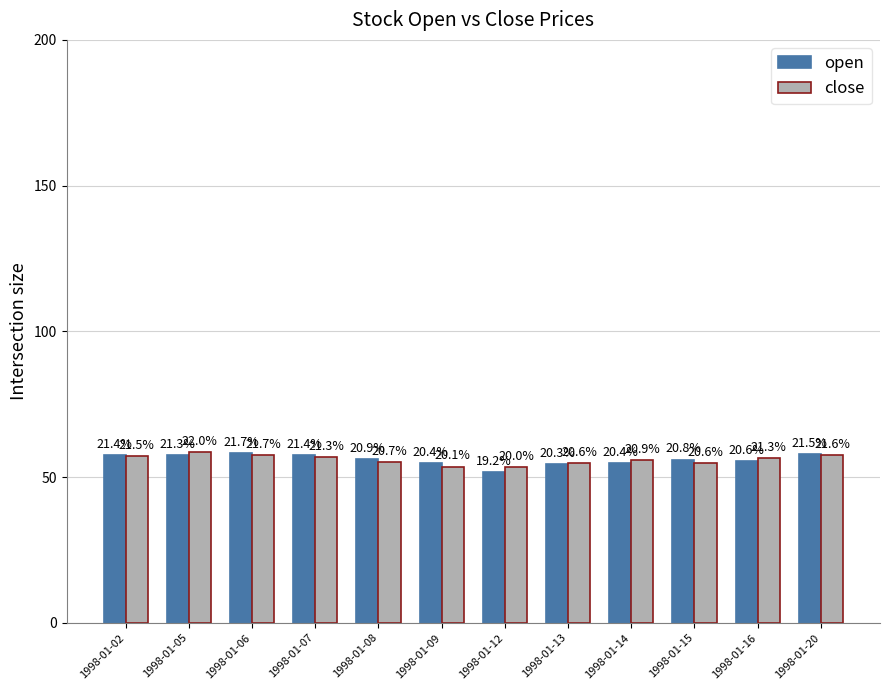

What is the difference between the highest and lowest values at 1998-01-08?

1.1